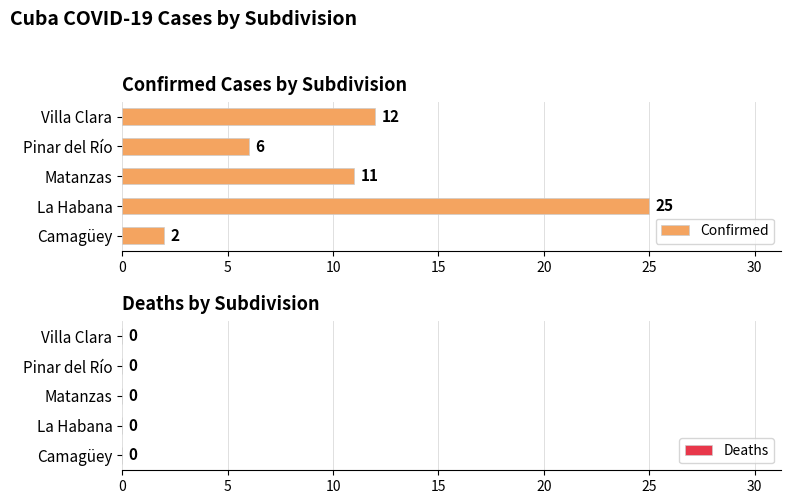

What is the ratio of the value at Villa Clara to the value at Camagüey?

6.0